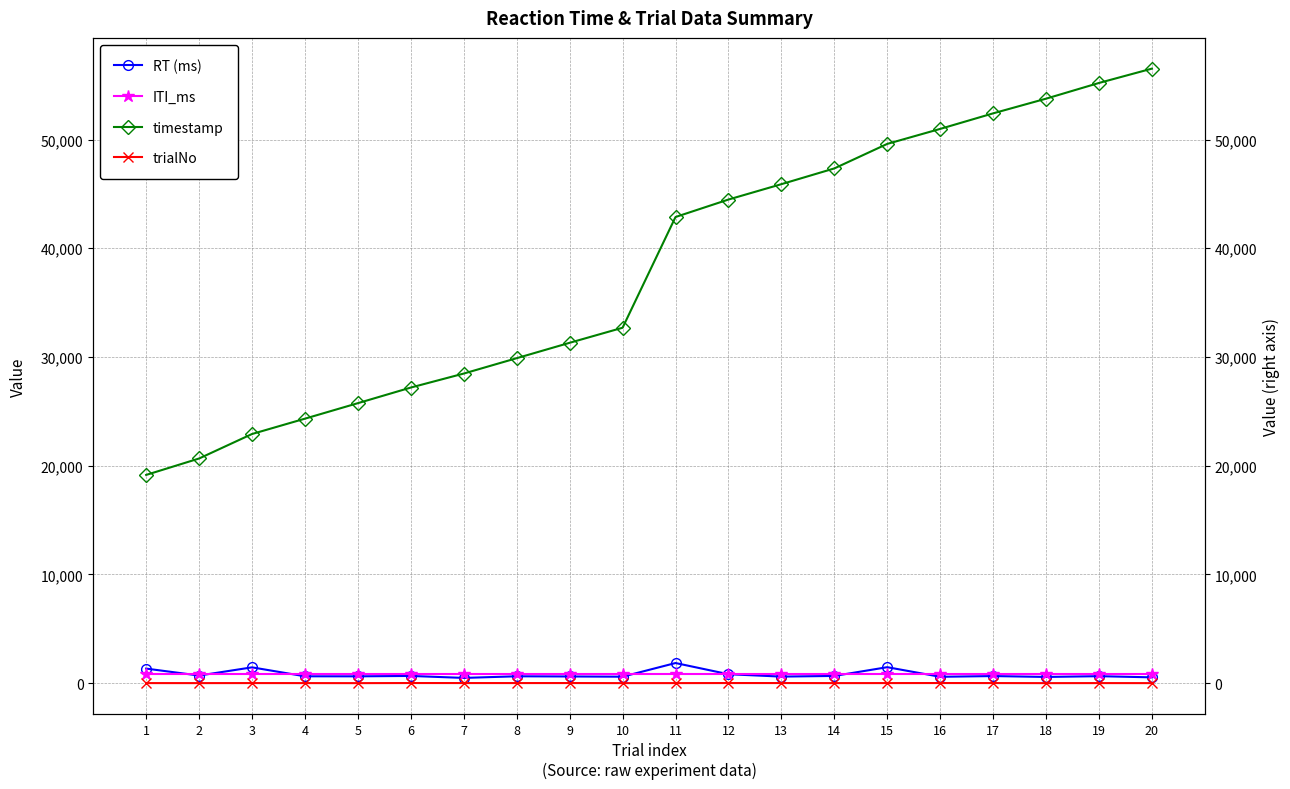

Between which two adjacent categories do RT (ms) and ITI_ms first intersect?

1 and 2